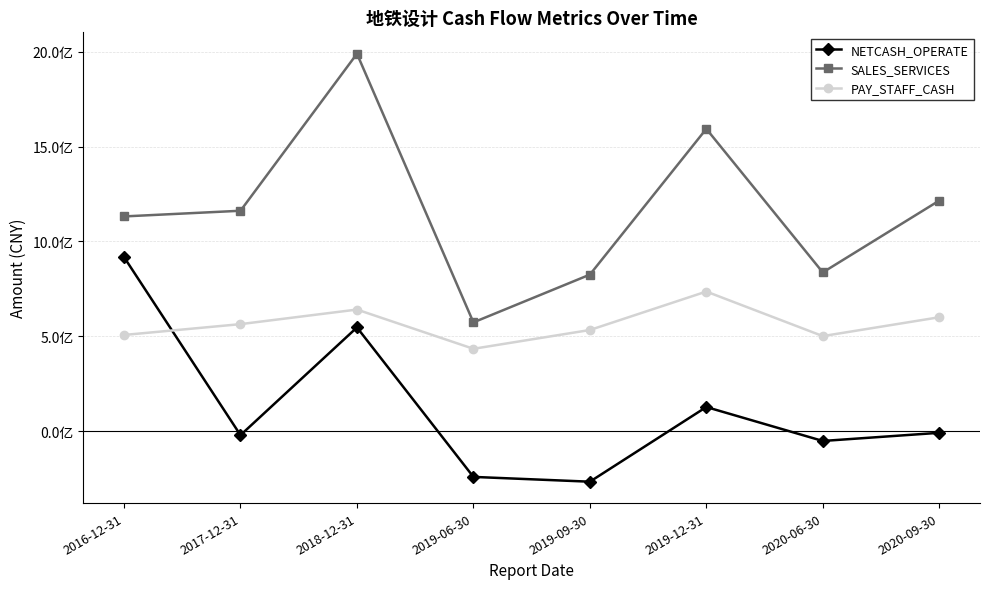

What is the value of the PAY_STAFF_CASH point at the 6th from the left?

735738834.1